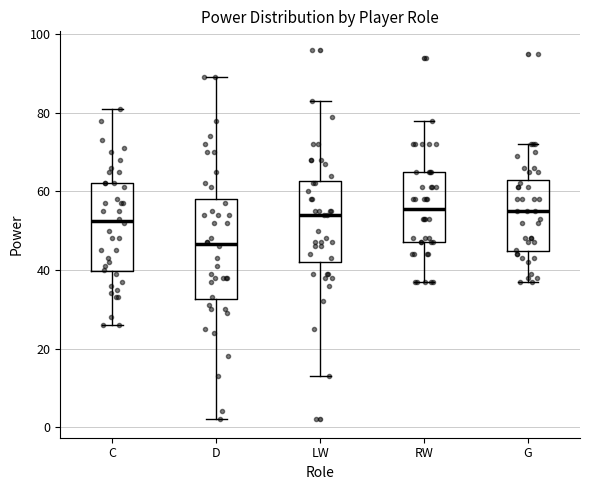

Which box's median line is the lowest?

D